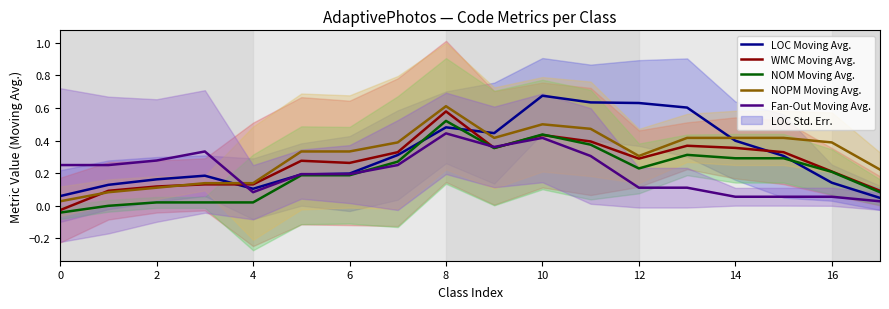

True or false: WMC Moving Avg. and LOC Moving Avg. cross at least once.

True